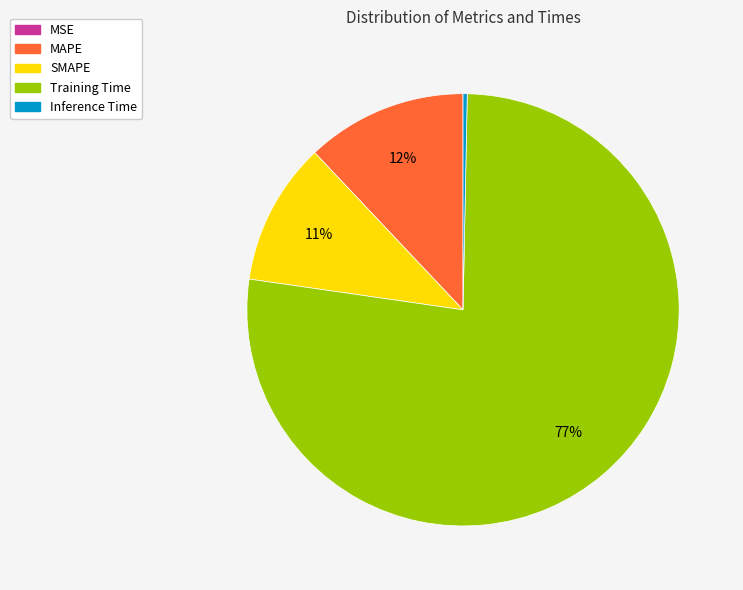

Is the sum of Training Time and SMAPE greater than half?

Yes